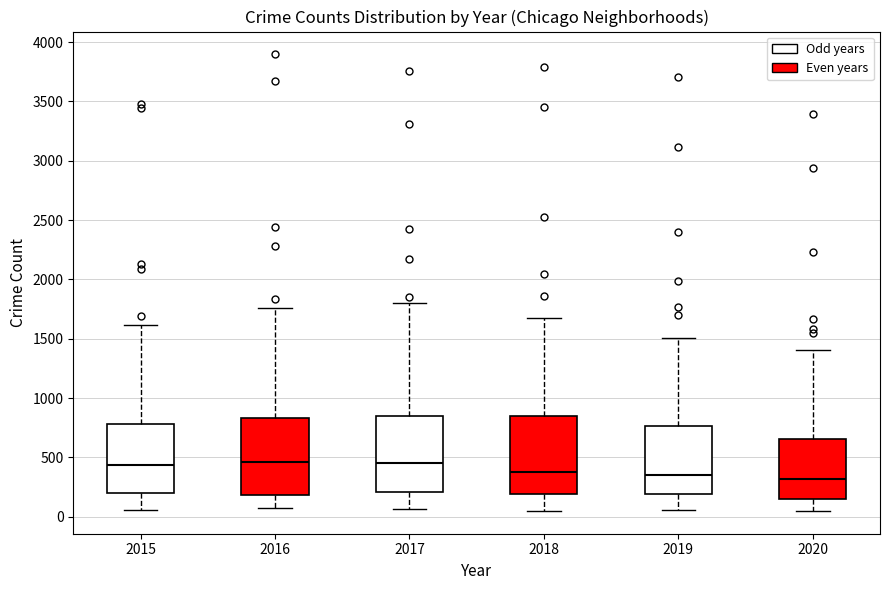

Reading left to right, read every box against the y-axis: the position of its median line, the range the box covers, and the ends of its whiskers. The values are not printed on the chart, so give them approximately, as read against the axis.

2015: median 450, box 200 to 800, whiskers 50 to 1600
2016: median 450, box 200 to 850, whiskers 100 to 1750
2017: median 450, box 200 to 850, whiskers 50 to 1800
2018: median 400, box 200 to 850, whiskers 50 to 1700
2019: median 350, box 200 to 750, whiskers 50 to 1500
2020: median 300, box 150 to 650, whiskers 50 to 1400